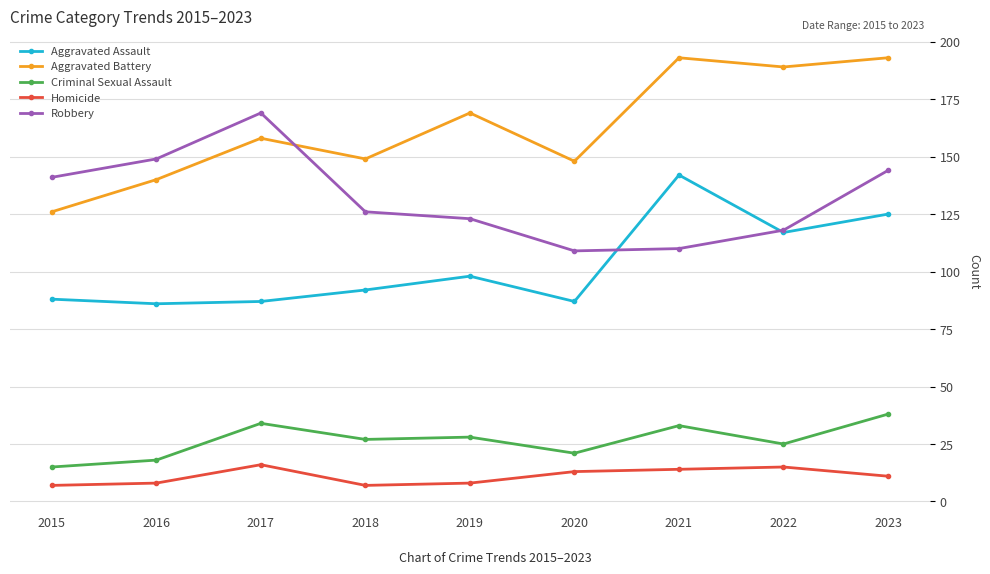

How many distinct data groups are displayed?

5